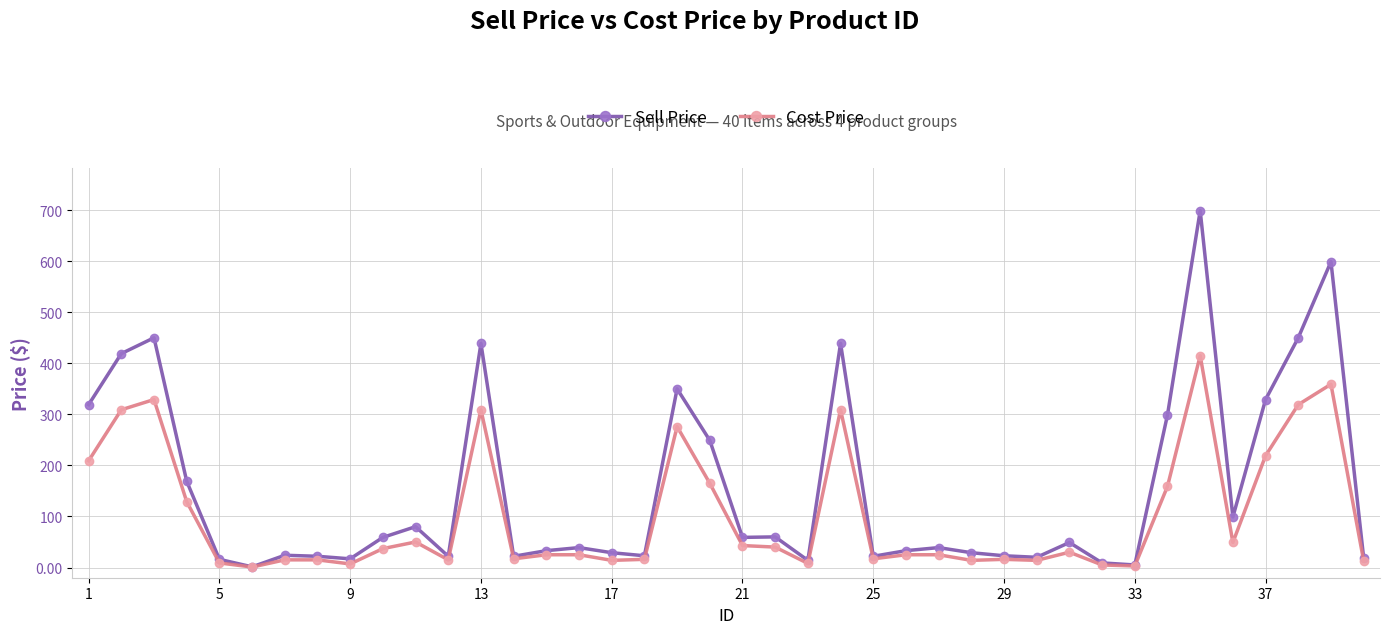

Which series has the widest spread of values?

Sell Price